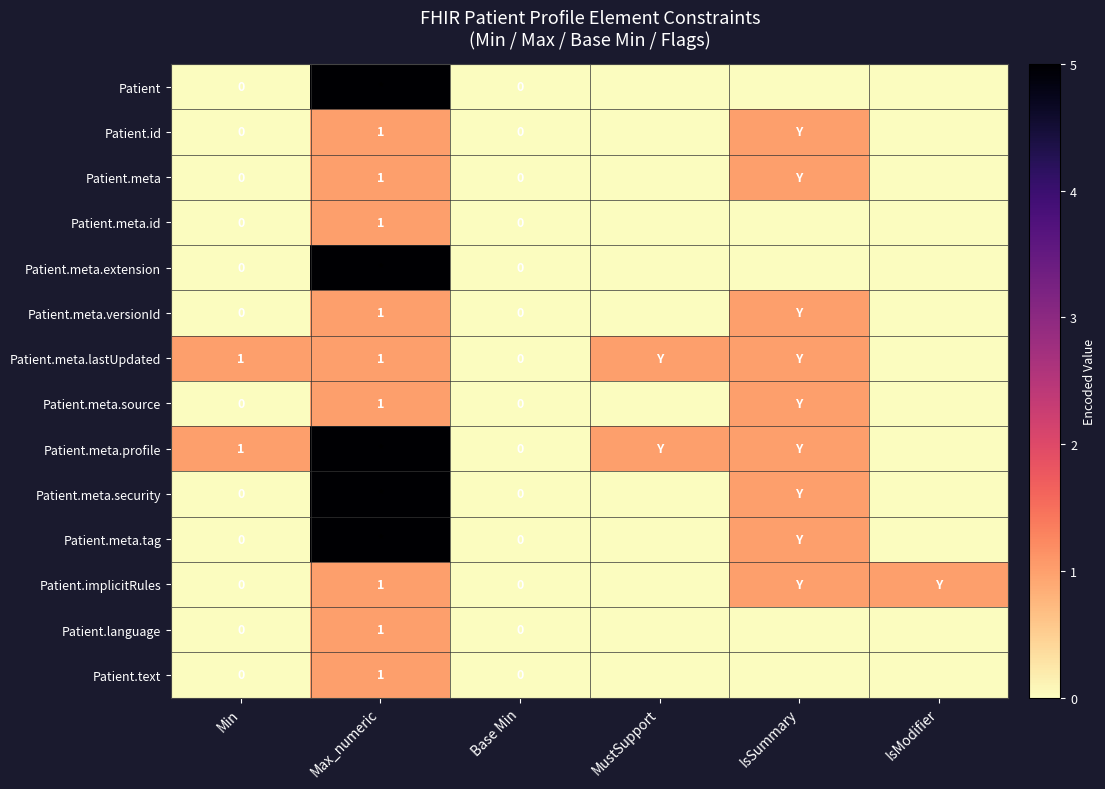

What is the total value across all series at Min?

2